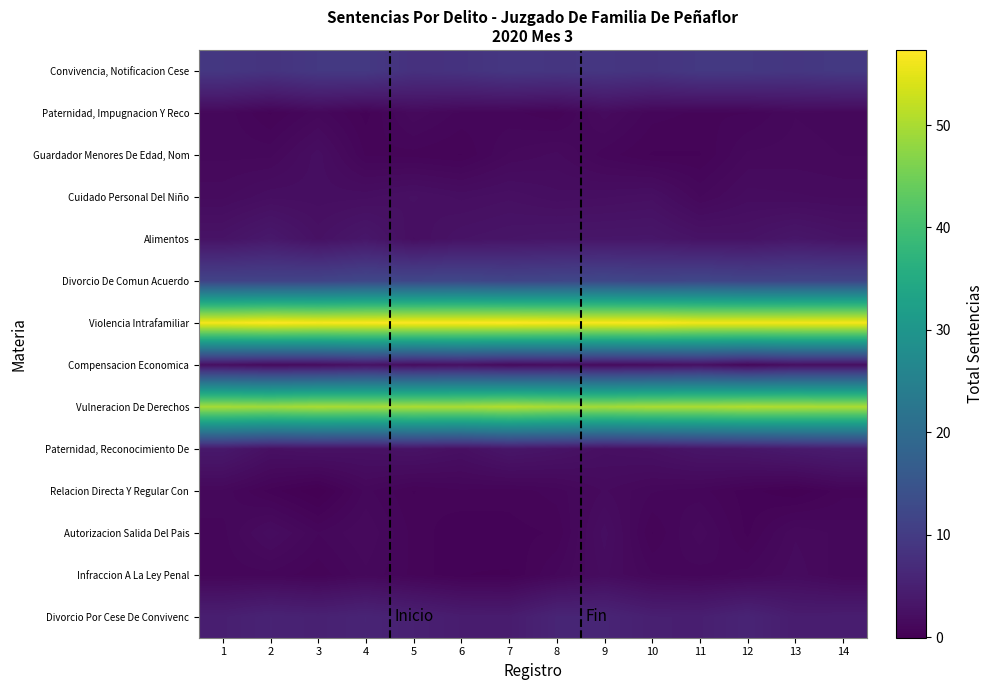

What is the spread (max minus min) of values at 11?

55.6